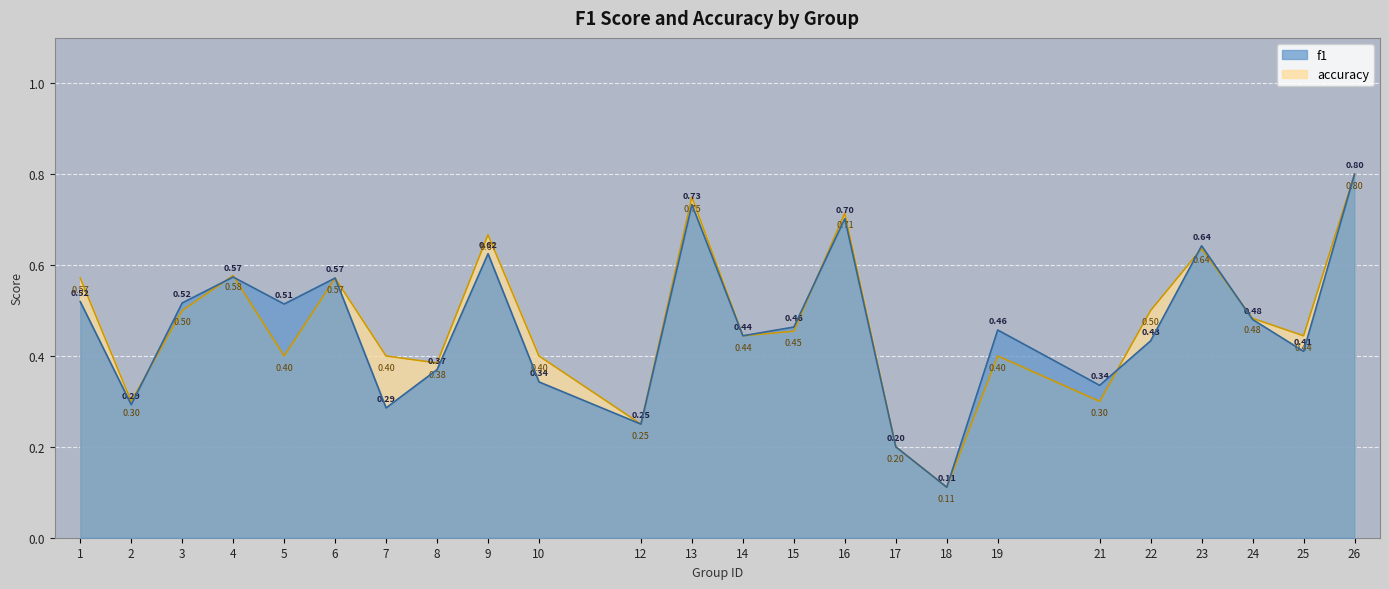

Where is the first local maximum for f1?

4